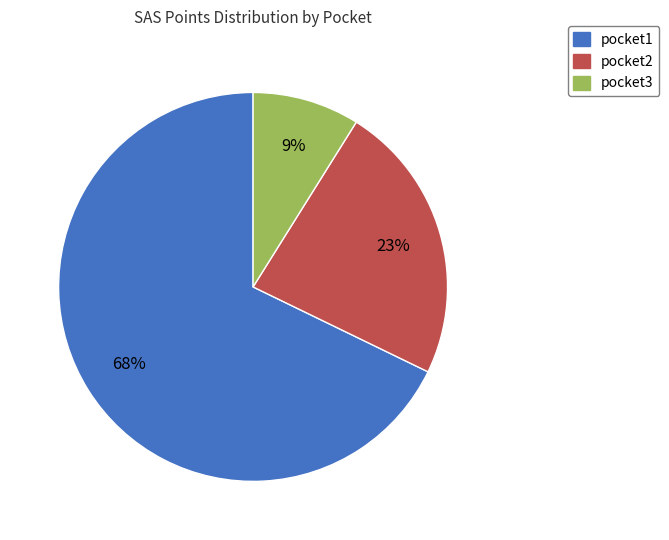

To the nearest percent, what portion does pocket2 represent?

23%